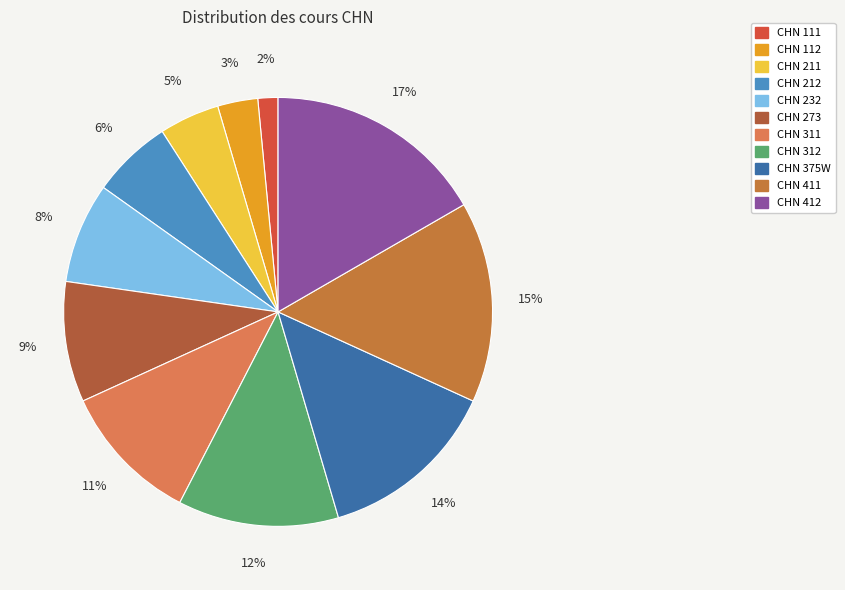

Count the number of slices in the pie.

11